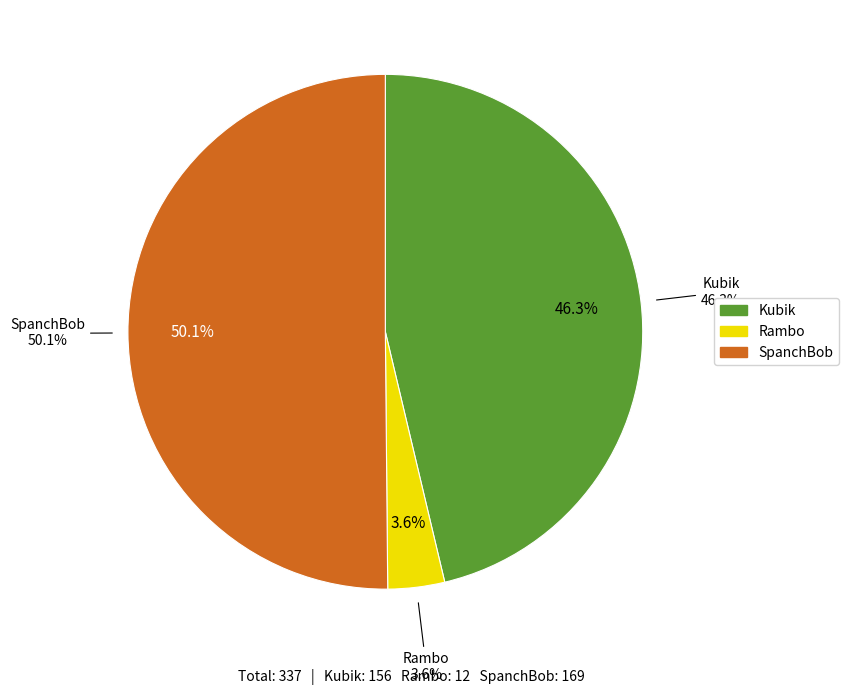

To the nearest percent, what portion does Kubik represent?

46%